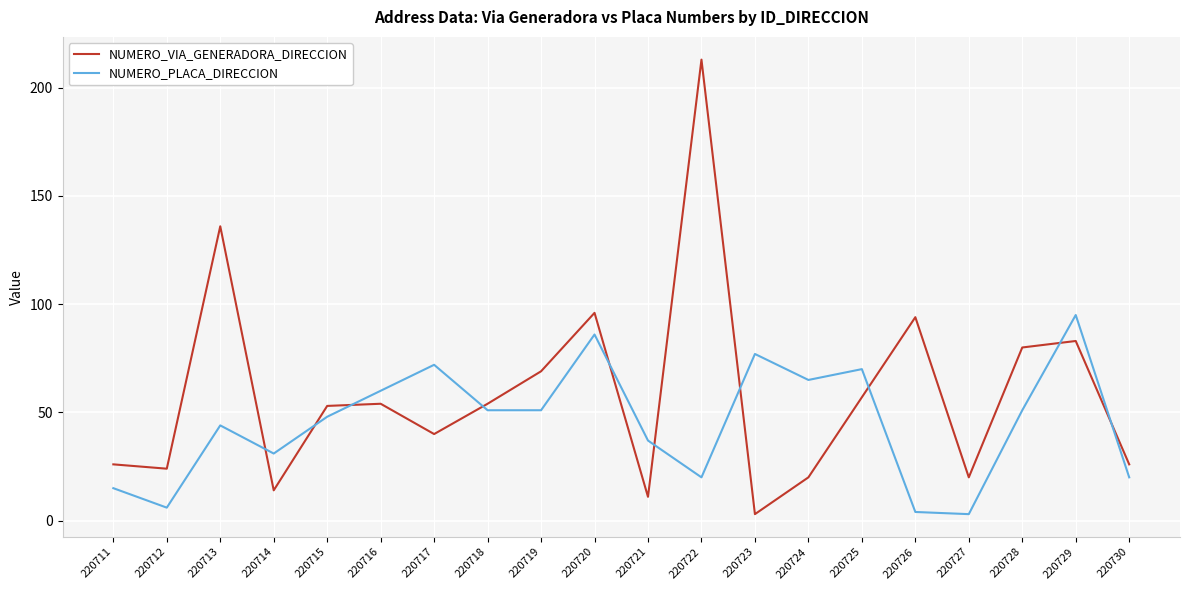

How many intersections are there between NUMERO_VIA_GENERADORA_DIRECCION and NUMERO_PLACA_DIRECCION?

10